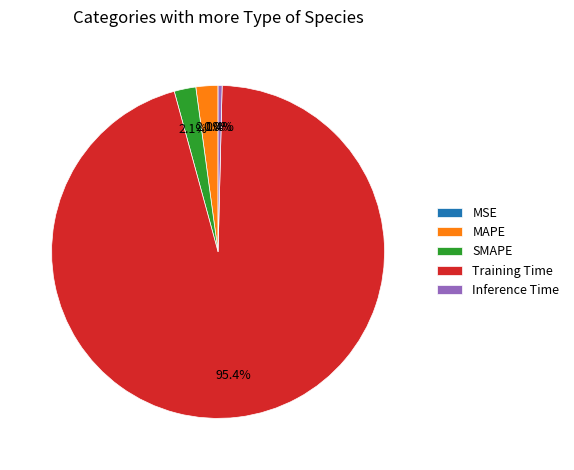

Is the sum of Inference Time and SMAPE greater than half?

No